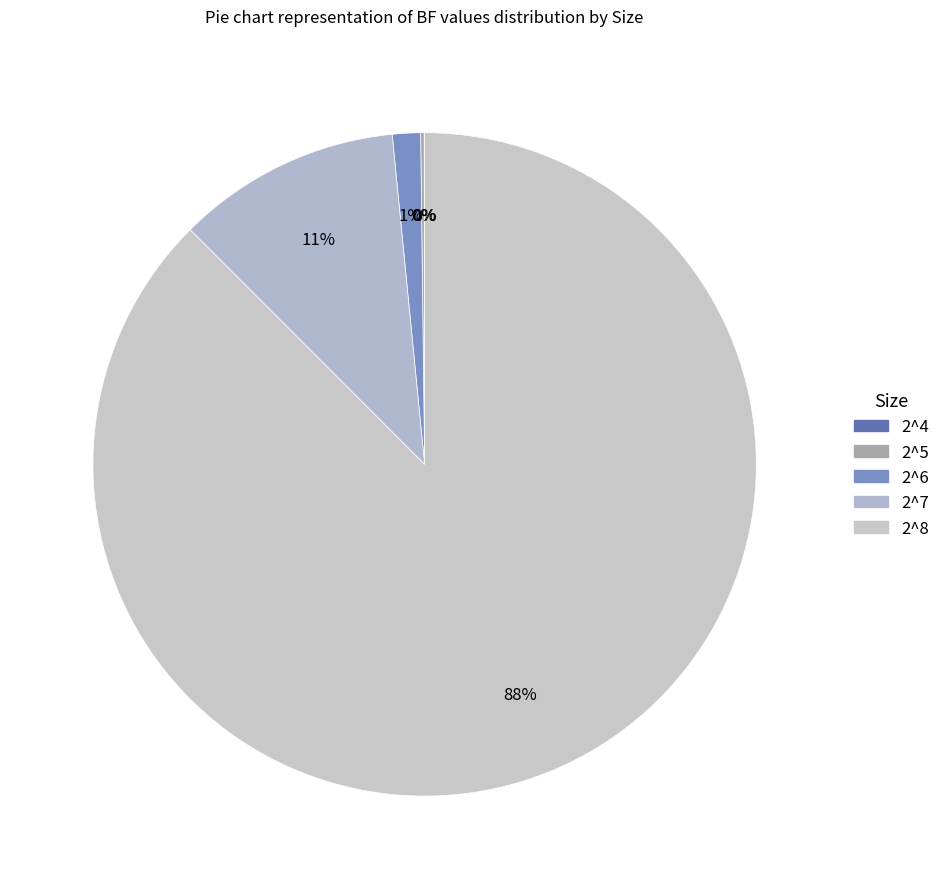

What is the change in value from 2^5 to 2^7?

+2064384